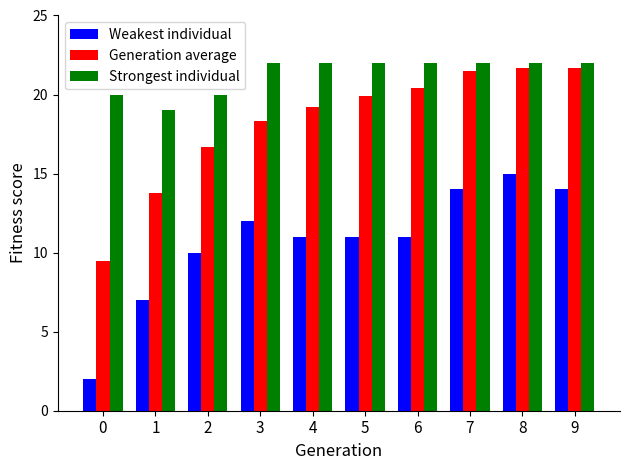

What is the maximum value shown in the chart?

22.0